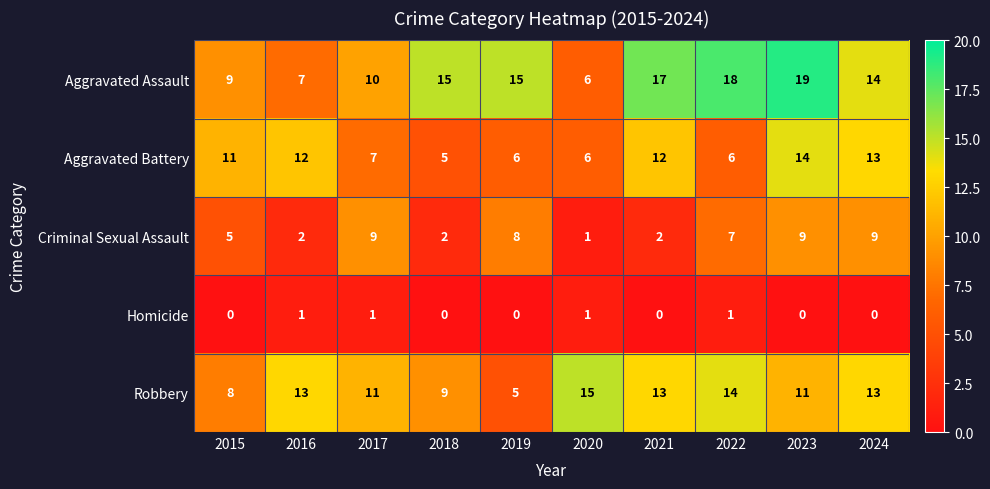

What is the spread (max minus min) of values at 2023?

19